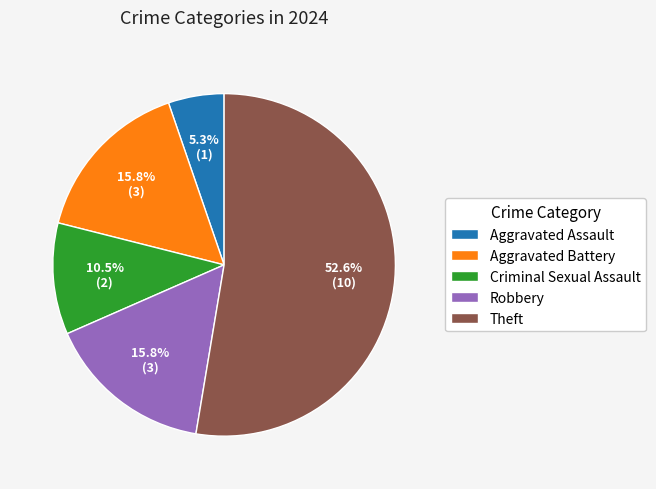

Is there any slice that represents more than half of the pie?

Yes